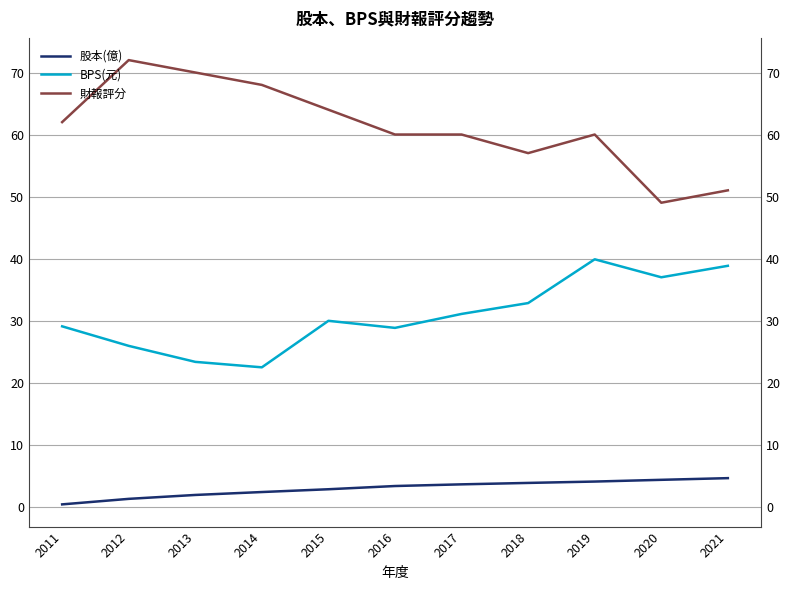

The 財報評分 series shows 70.0 at 2013. True or false?

True